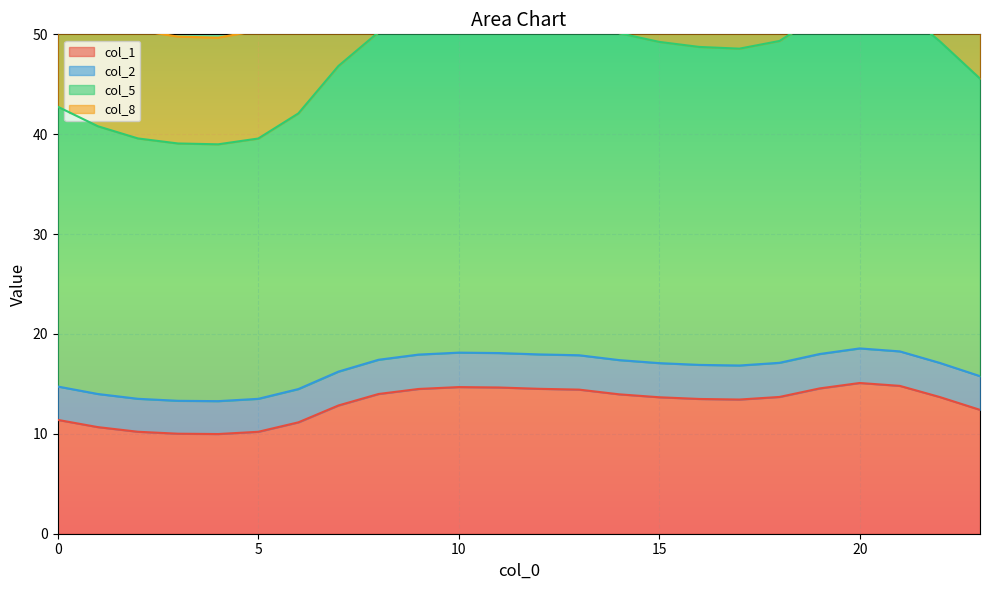

What is the total value across all series at 15?

142.9